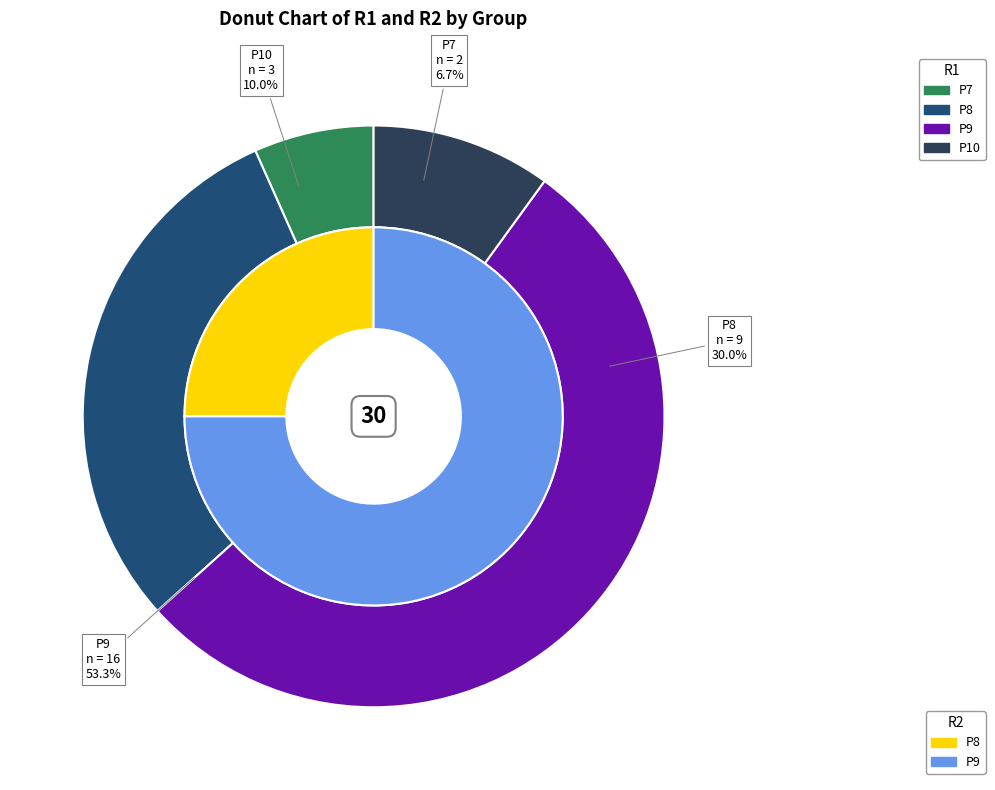

What is the spread (max minus min) of values at P9?

4